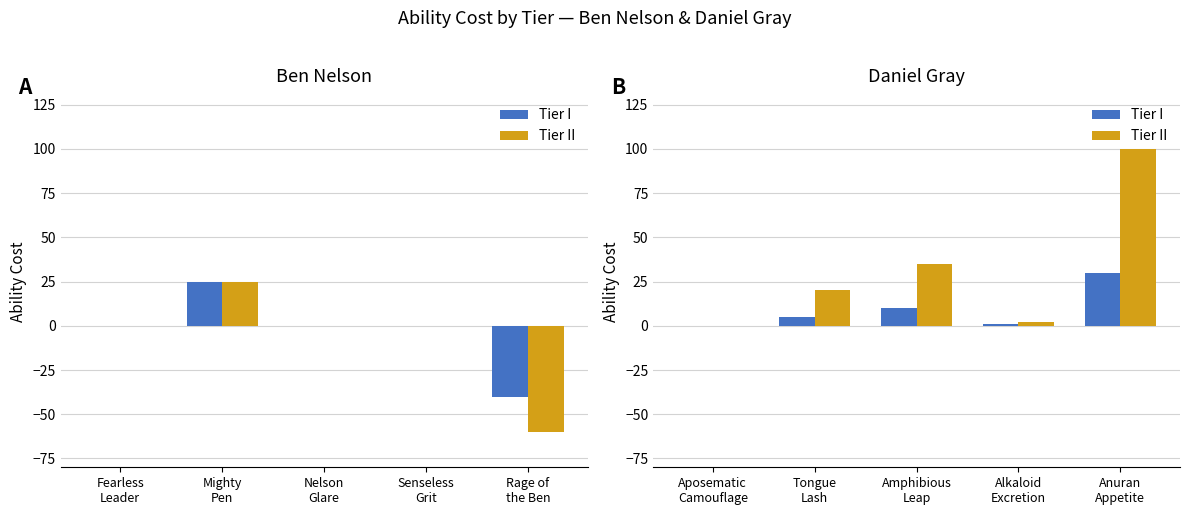

What is the label of the 1st bar from the right?

Anuran Appetite